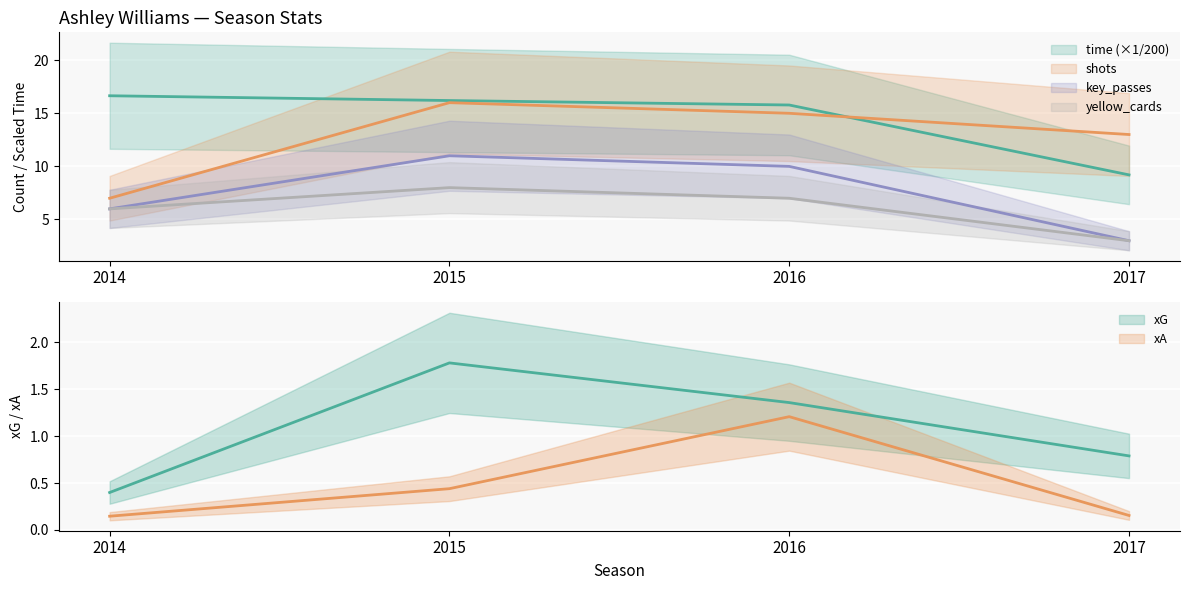

Where is the first local maximum for xA?

2016